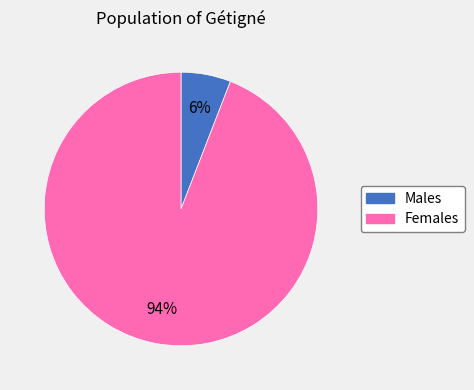

How many segments does this pie chart have?

2